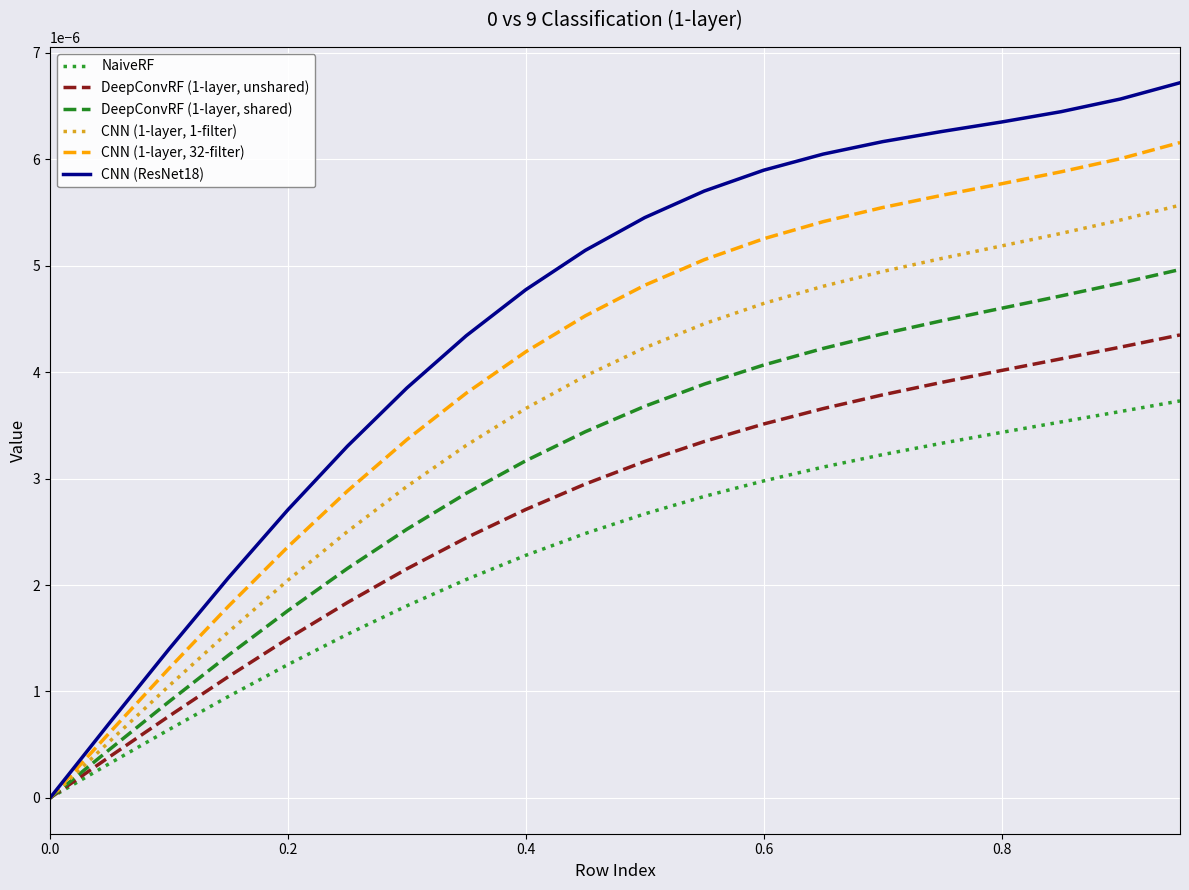

True or false: DeepConvRF (1-layer, shared) has more than 0 interior local peaks.

False